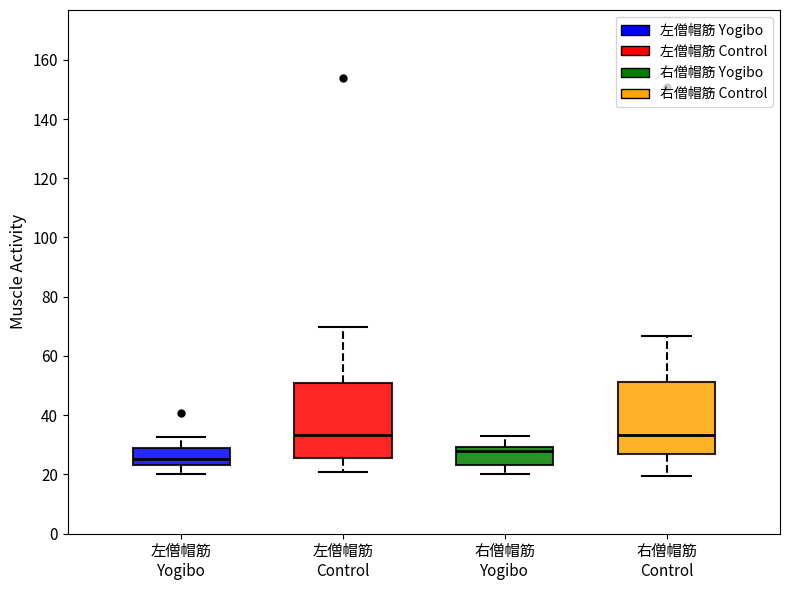

Reading left to right, read every box against the y-axis: the position of its median line, the range the box covers, and the ends of its whiskers. The values are not printed on the chart, so give them approximately, as read against the axis.

左僧帽筋 Yogibo: median 26, box 24 to 28, whiskers 20 to 32
左僧帽筋 Control: median 34, box 26 to 50, whiskers 20 to 70
右僧帽筋 Yogibo: median 28, box 24 to 30, whiskers 20 to 32
右僧帽筋 Control: median 34, box 26 to 52, whiskers 20 to 66